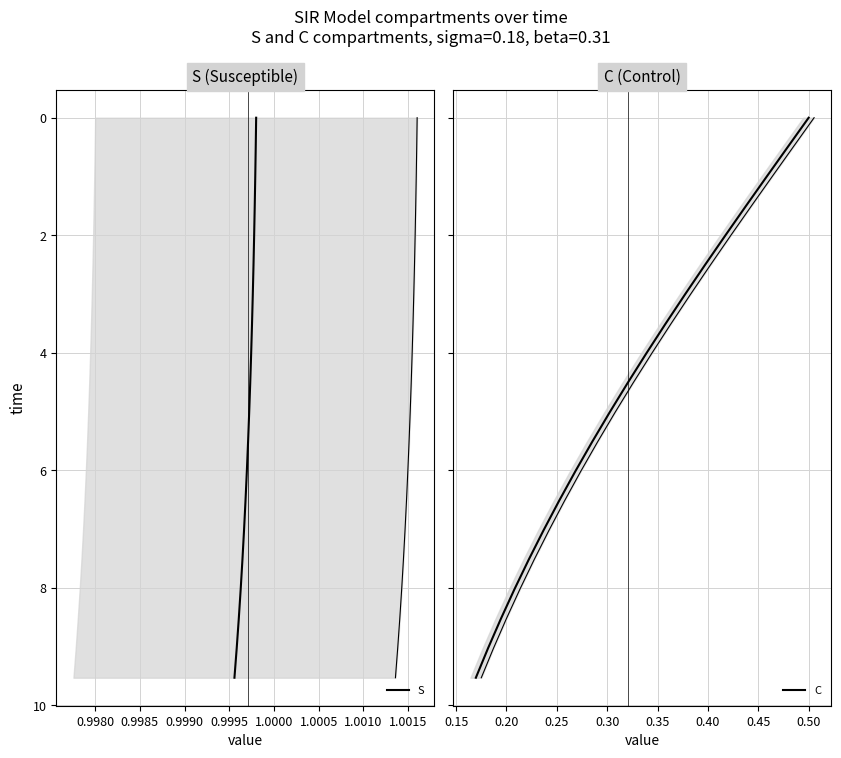

What is the sum of all S values?

95.3